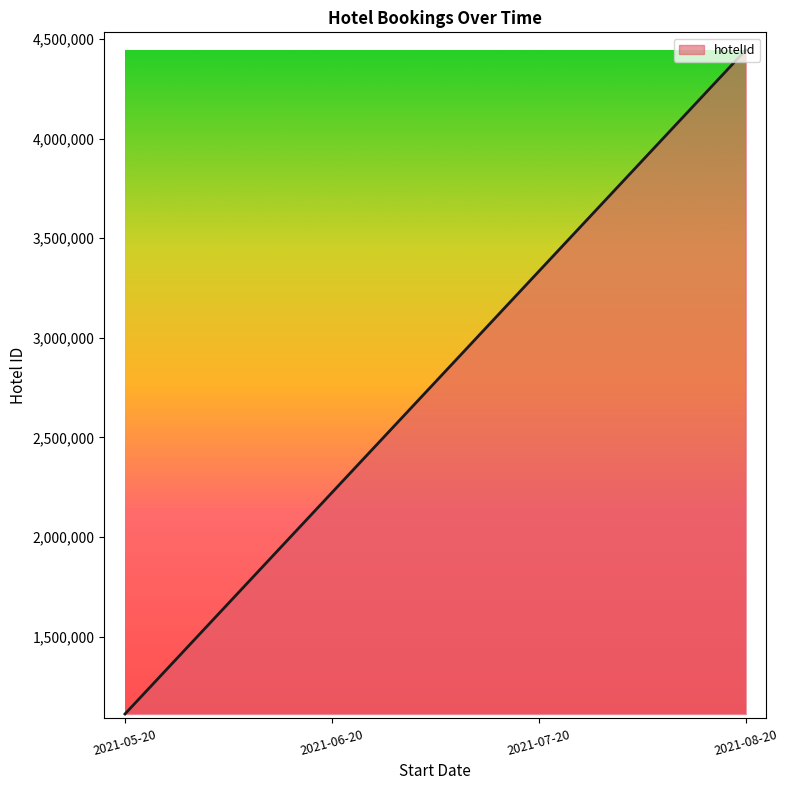

At which category does the chart reach its peak across all series?

2021-08-20